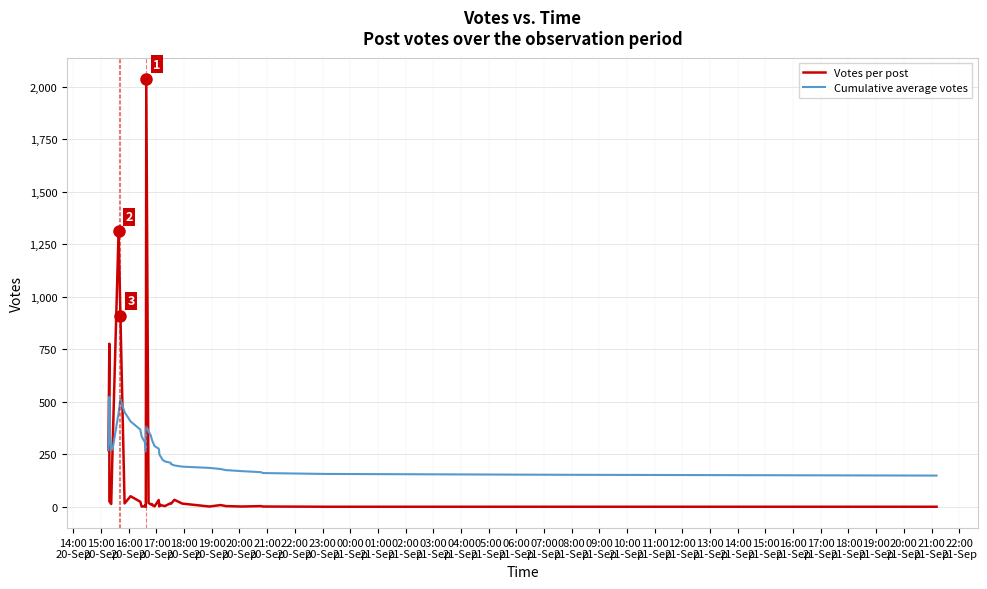

What is the difference between the maximum and minimum values in the Votes per post series?

2036.0